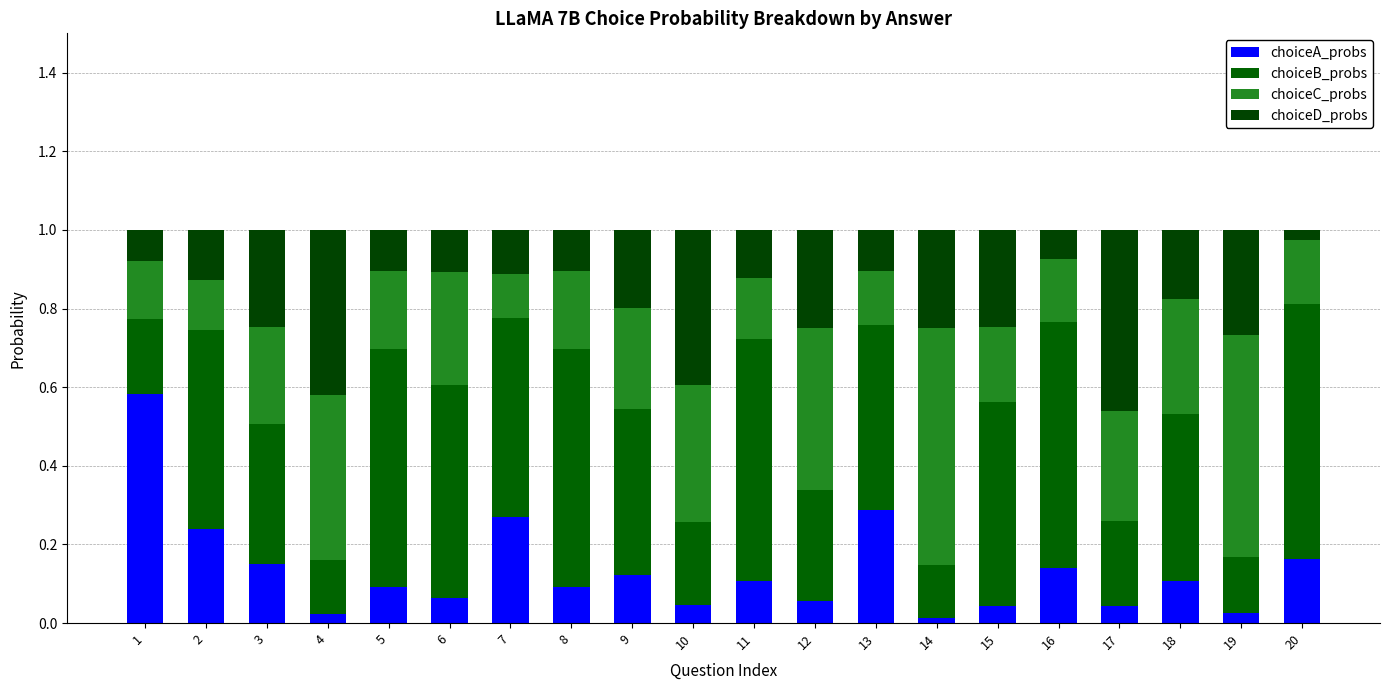

Does the chart contain stacked bars?

Yes